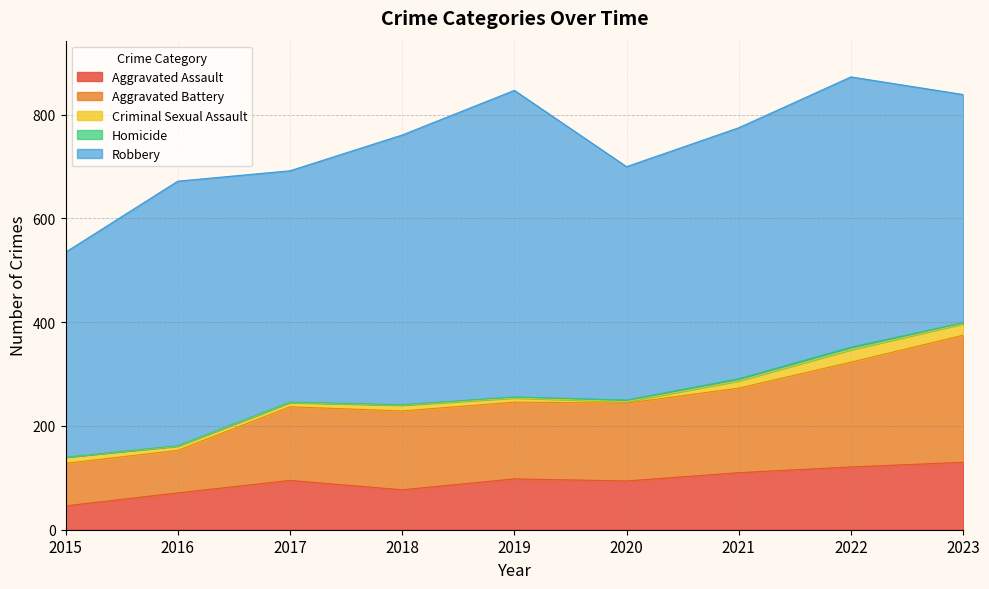

Where is the first local minimum for Aggravated Assault?

2018